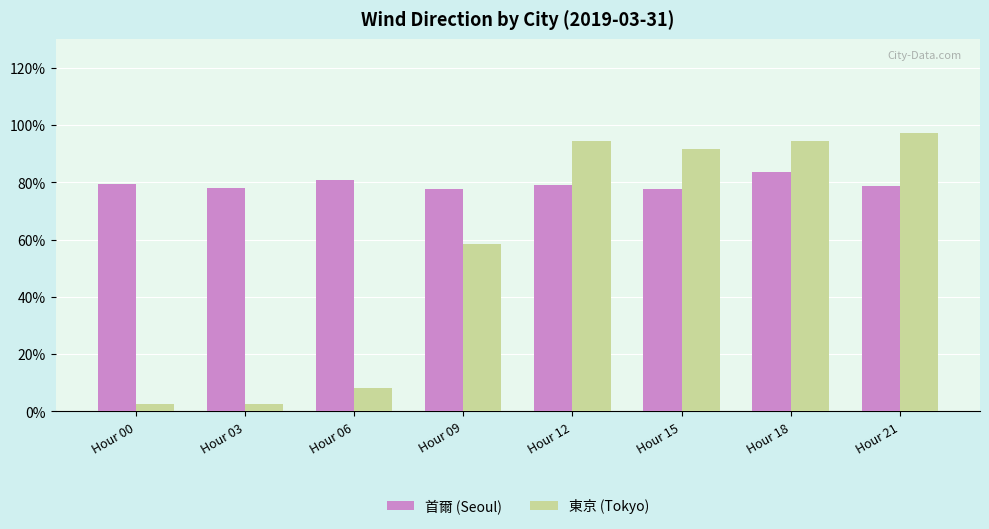

What is the approximate value of 首爾 (Seoul) at Hour 21?

78.6